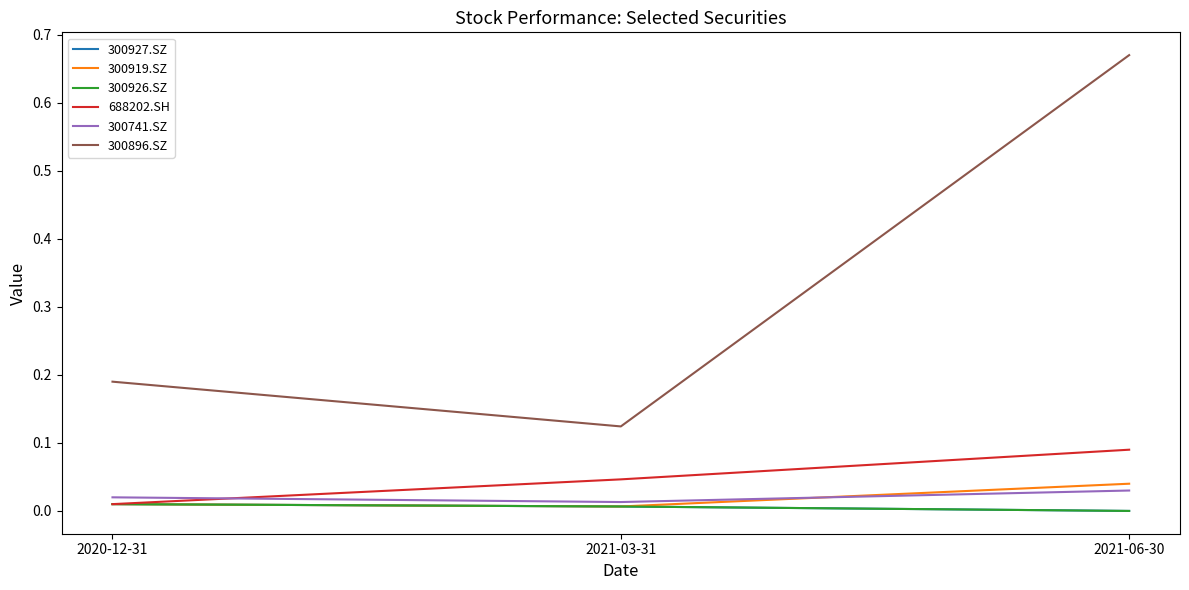

Is this an area chart (filled region under the line)?

No